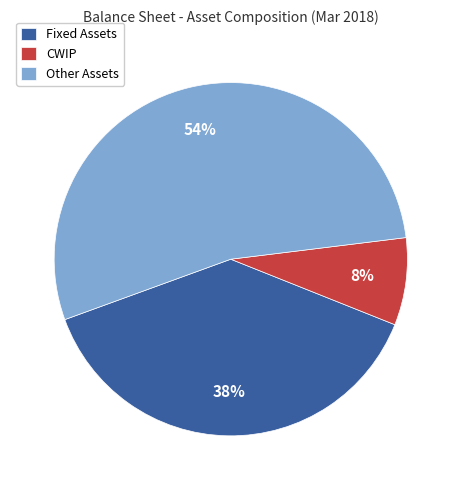

How many segments does this pie chart have?

3